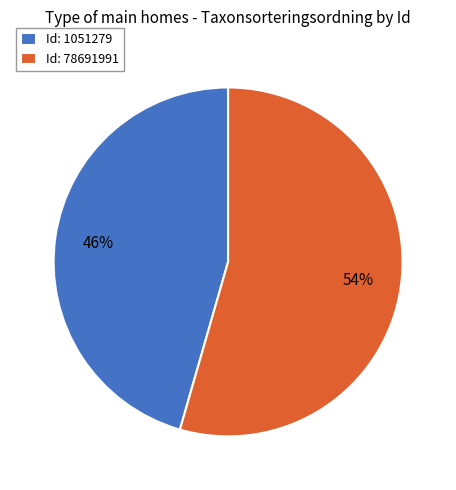

Which has a higher value, Id: 78691991 or Id: 1051279?

Id: 78691991